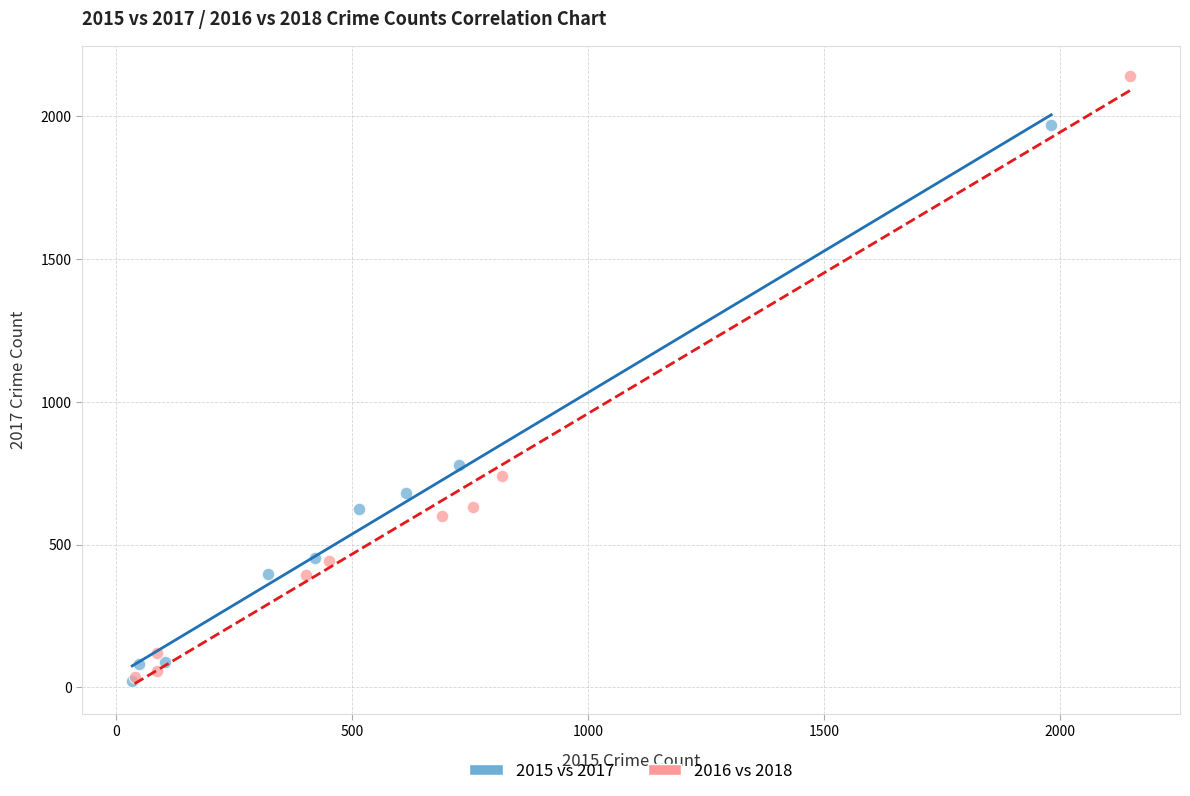

Which series has the largest Y range (max minus min)?

2016 vs 2018